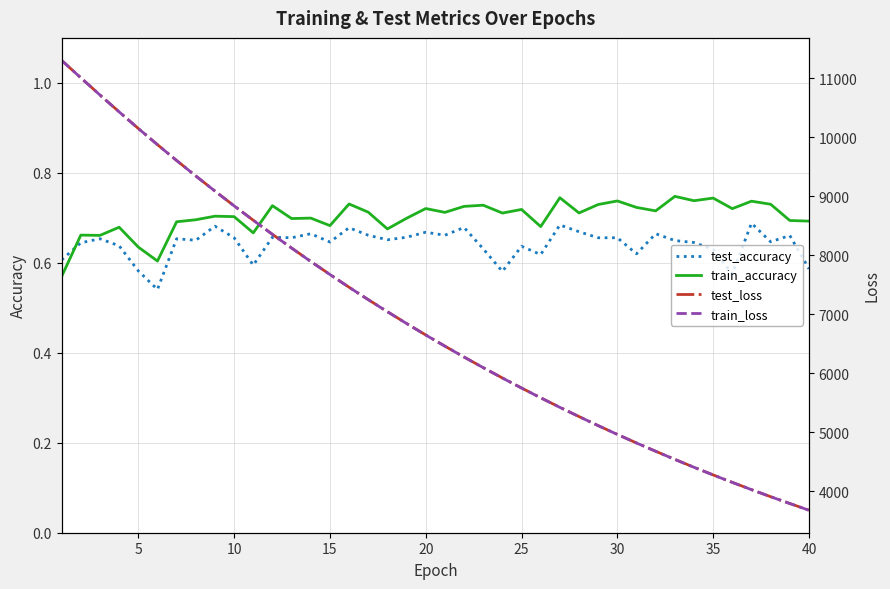

What is the difference between the maximum and minimum values in the test_accuracy series?

0.1